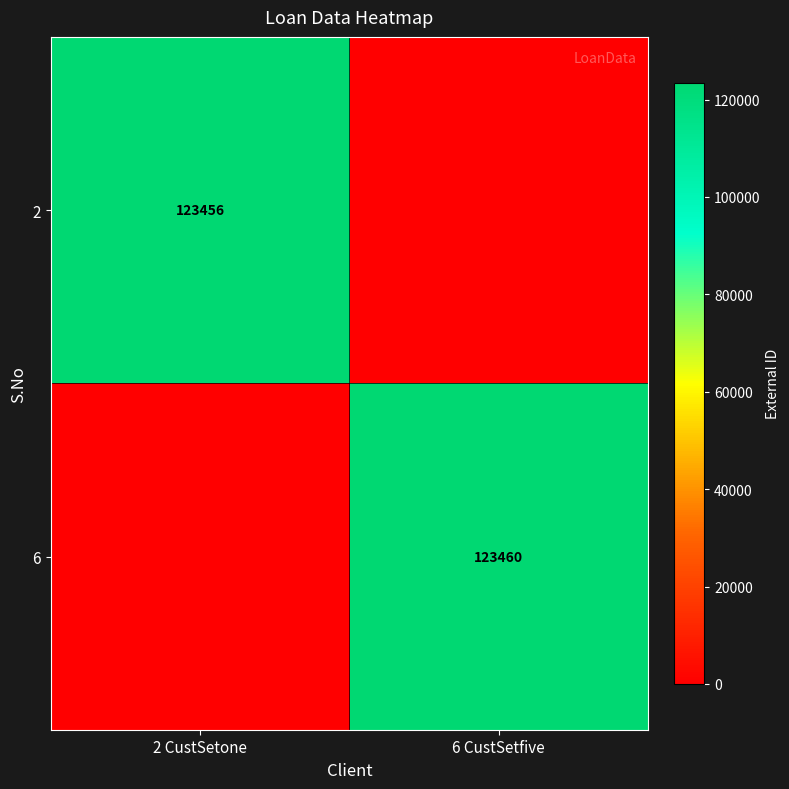

At which category is the sum across all series the highest?

6 CustSetfive